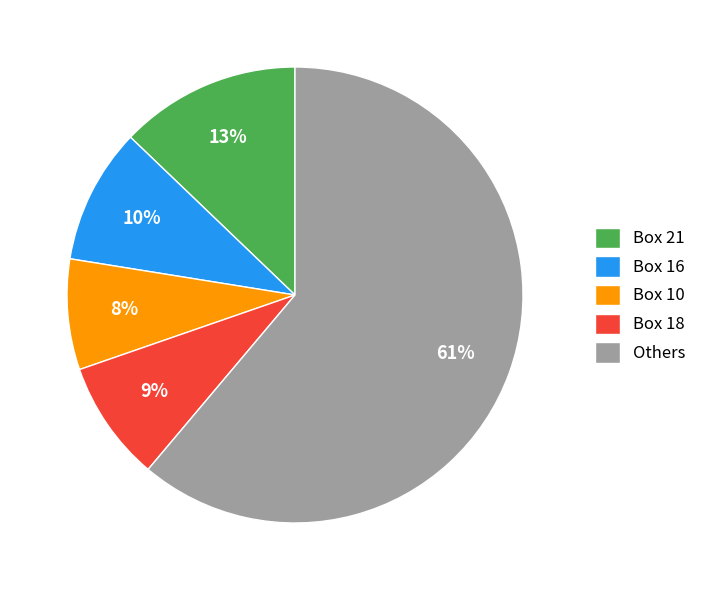

Which category has the smallest portion of the pie?

Box 10